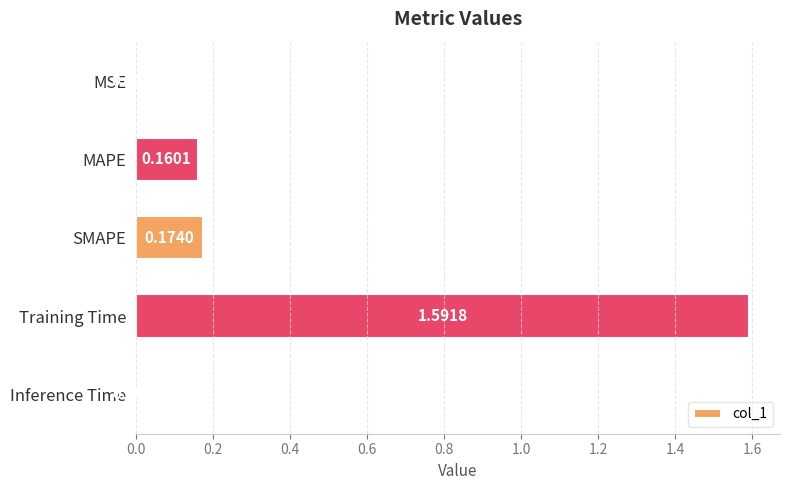

Between MSE and MAPE, which is larger?

MAPE